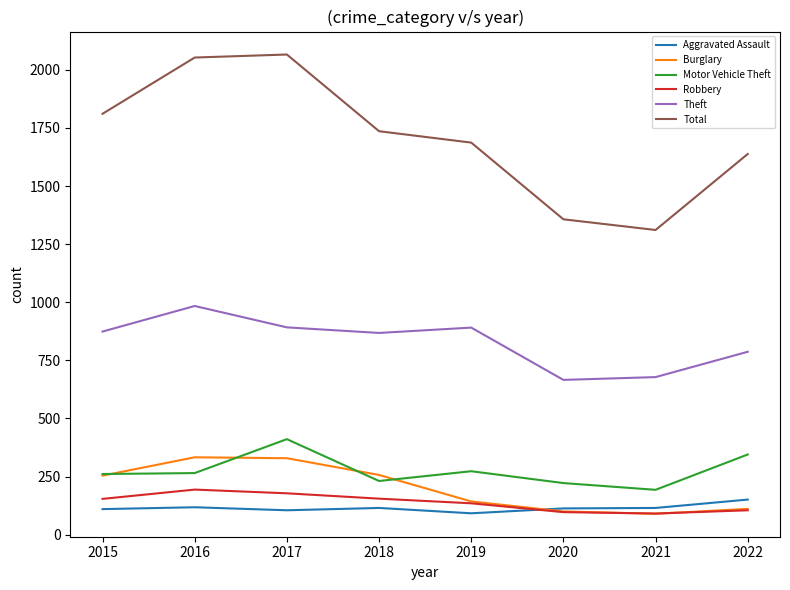

True or false: Total has a value of 1357 at 2020.

True